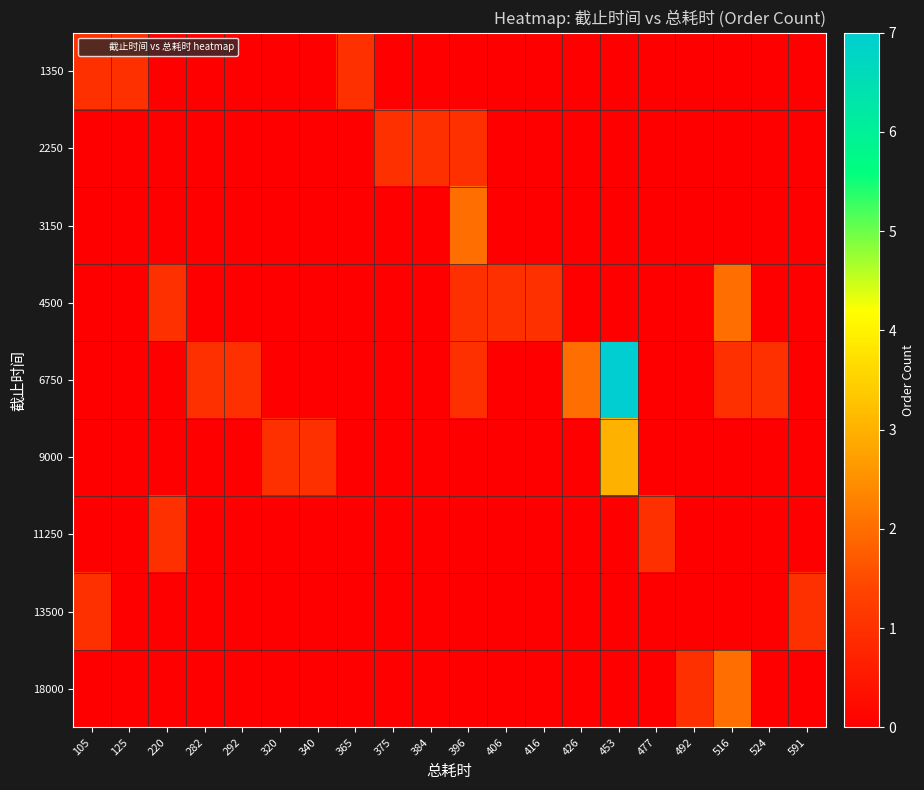

At which category does the chart reach its minimum across all series?

220